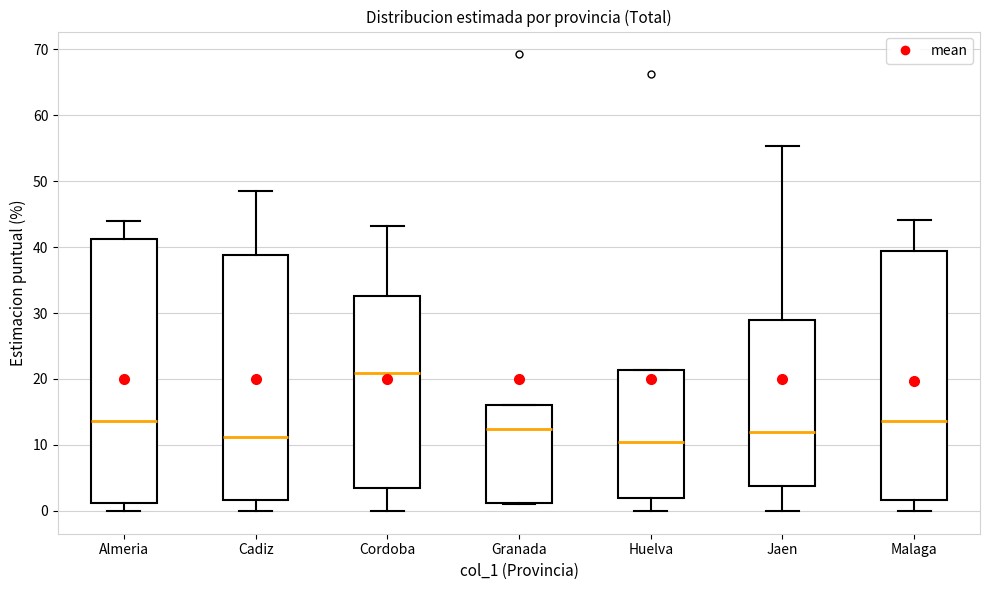

Reading left to right, transcribe this box plot: for each box, give where its median line is, the range the box spans, and where its two whiskers end, as read against the y-axis. The values are not printed on the chart, so give them approximately, as read against the axis.

Almeria: median 14, box 1 to 41, whiskers 0 to 44
Cadiz: median 11, box 2 to 39, whiskers 0 to 49
Cordoba: median 21, box 3 to 33, whiskers 0 to 43
Granada: median 12, box 1 to 16, whiskers 1 to 16
Huelva: median 10, box 2 to 21, whiskers 0 to 21
Jaen: median 12, box 4 to 29, whiskers 0 to 55
Malaga: median 14, box 2 to 39, whiskers 0 to 44